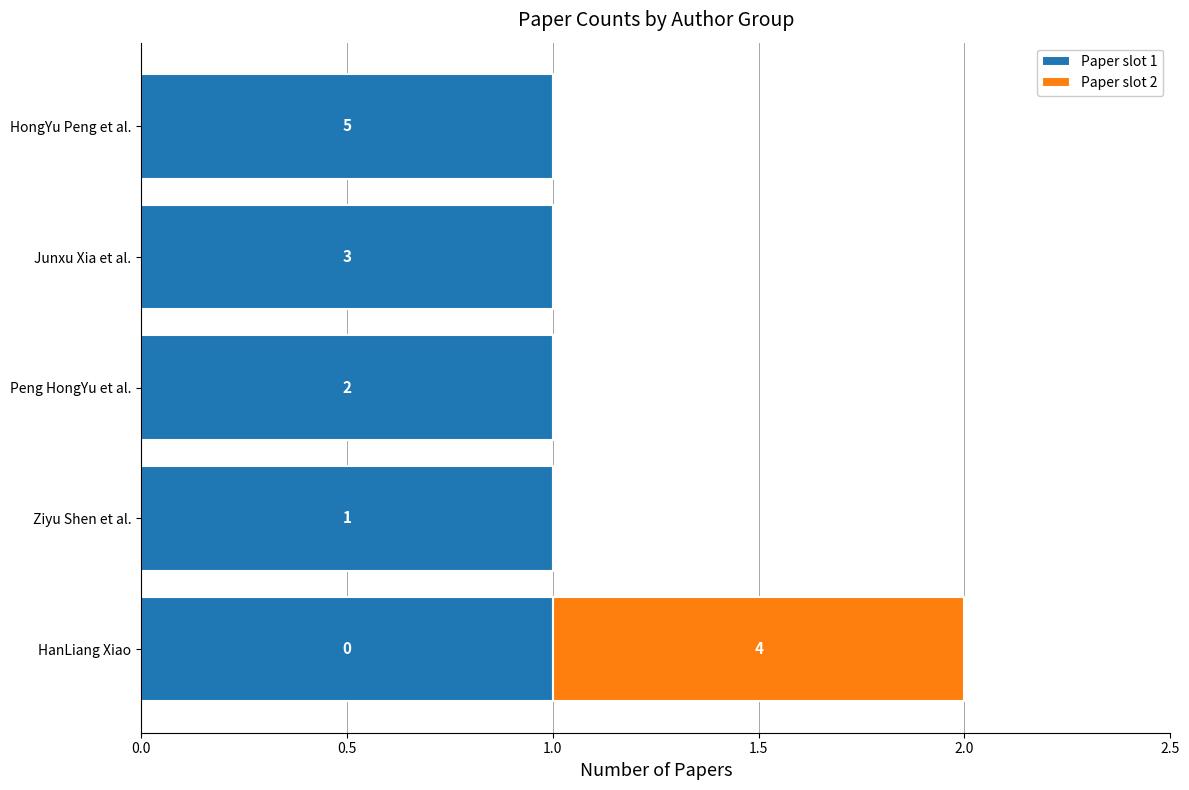

List the series in order of their peak value, lowest first.

Paper slot 1, Paper slot 2